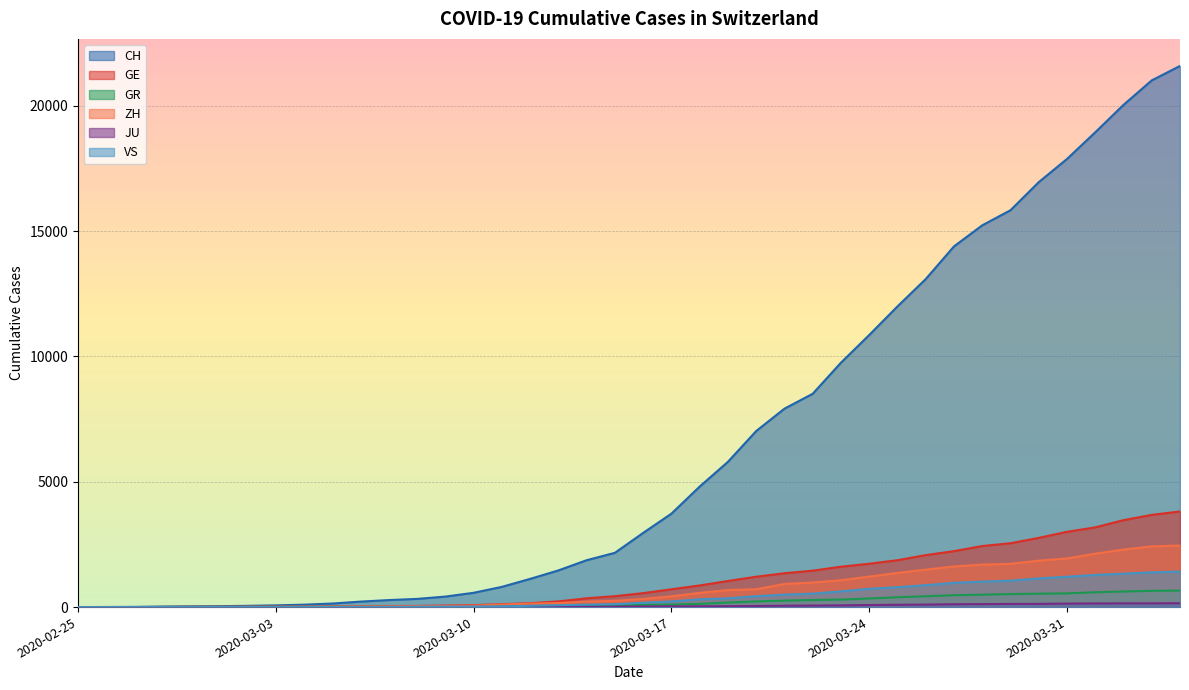

Which series changed the most between 2020-03-20 and 2020-03-28?

CH